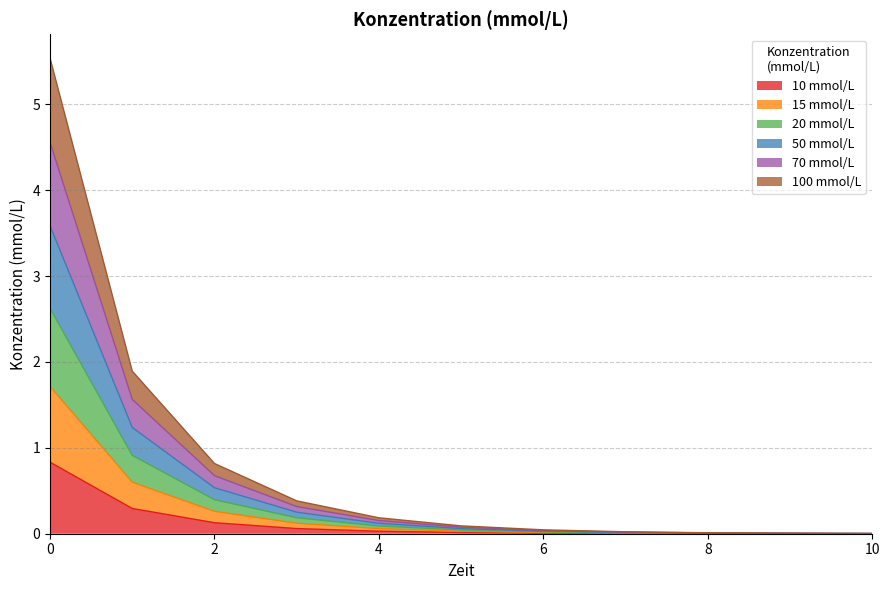

At which label is 100 mmol/L closest to 0?

10